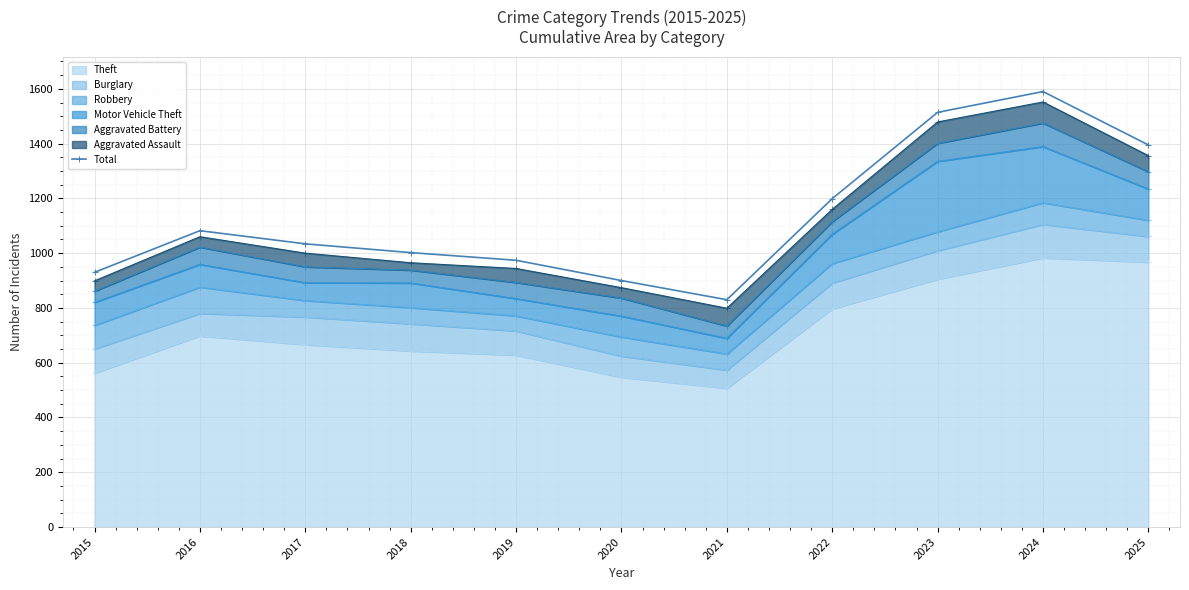

List the labels in order of value, largest first.

2024, 2023, 2025, 2022, 2016, 2017, 2018, 2019, 2015, 2020, 2021